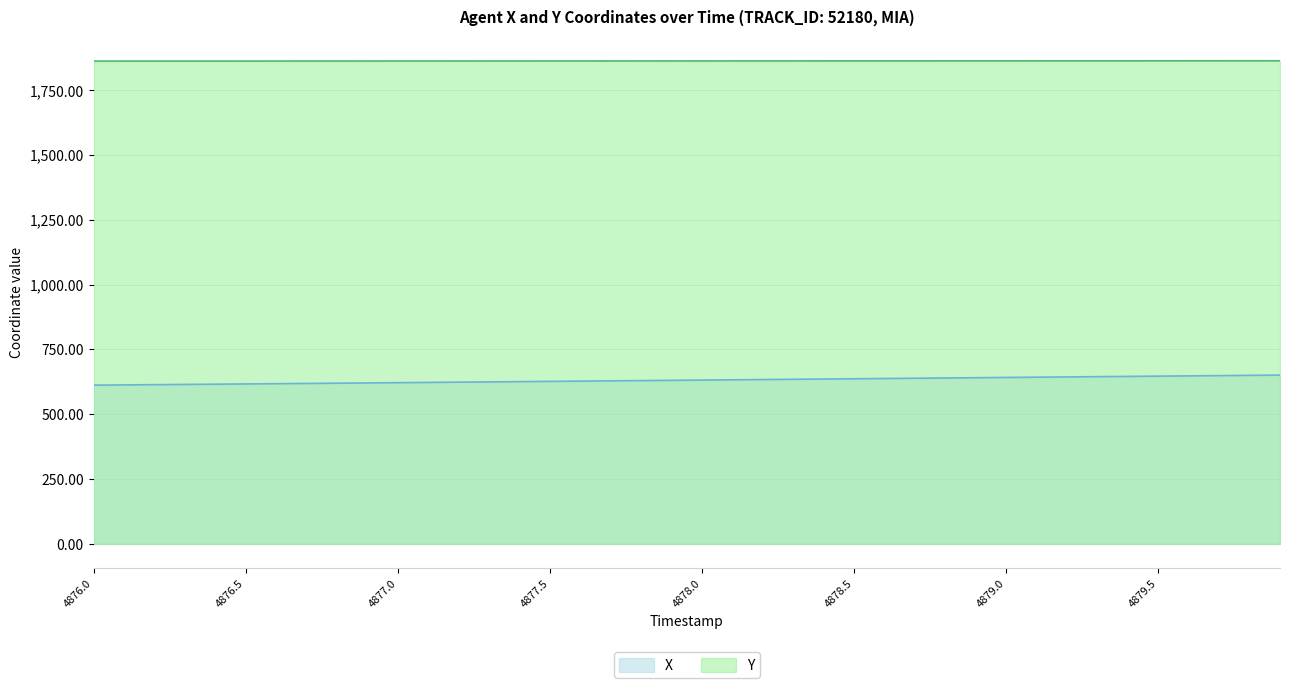

Reading left to right, list all the values displayed in this chart.

X: 612.1	613.0	613.9	614.8	615.8	616.7	617.7	618.7	619.6	620.6	621.6	622.6	623.6	624.6	625.6	626.6	627.6	628.6	629.6	630.6	631.7	632.7	633.7	634.7	635.7	636.7	637.7	638.7	639.7	640.8	641.8	642.8	643.8	644.8	645.8	646.8	647.8	648.8	649.8	650.9
Y: 1861.8	1861.8	1861.8	1861.8	1861.8	1861.8	1861.9	1861.9	1861.9	1862.0	1862.0	1862.0	1862.0	1862.1	1862.1	1862.1	1862.2	1862.2	1862.2	1862.3	1862.3	1862.3	1862.4	1862.4	1862.4	1862.5	1862.5	1862.5	1862.6	1862.6	1862.6	1862.7	1862.7	1862.7	1862.8	1862.8	1862.8	1862.8	1862.9	1862.9